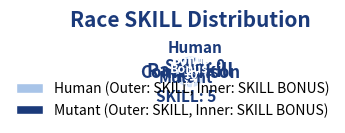

Count the number of slices in the pie.

2